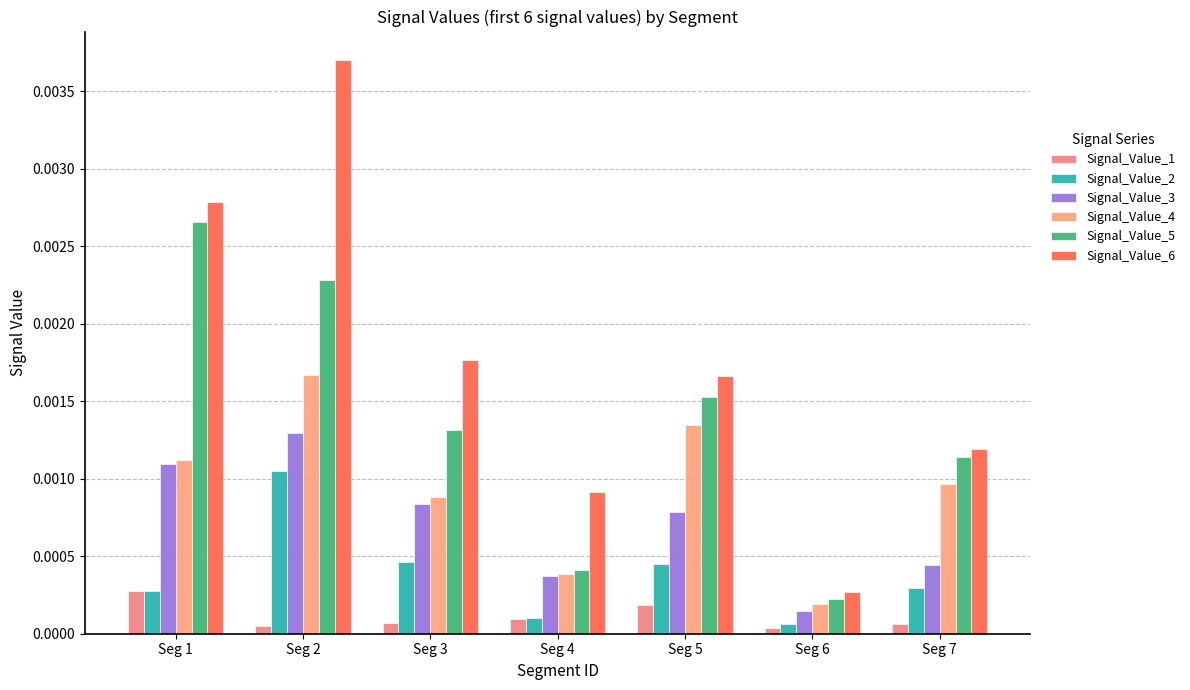

The Signal_Value_5 series shows 0.0 at Seg 1. True or false?

False